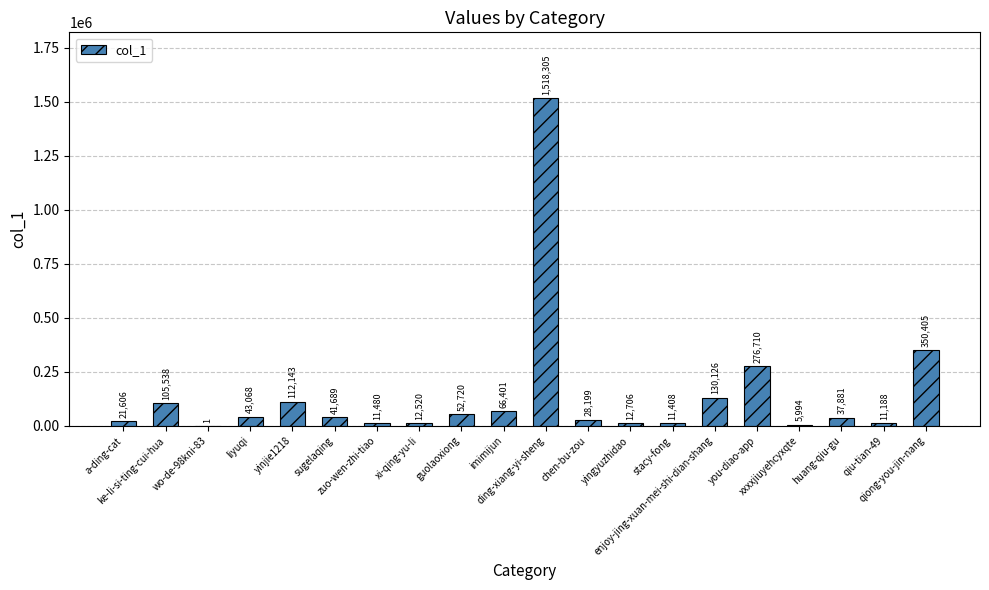

What is the change in value from a-ding-cat to qiong-you-jin-nang?

+328799